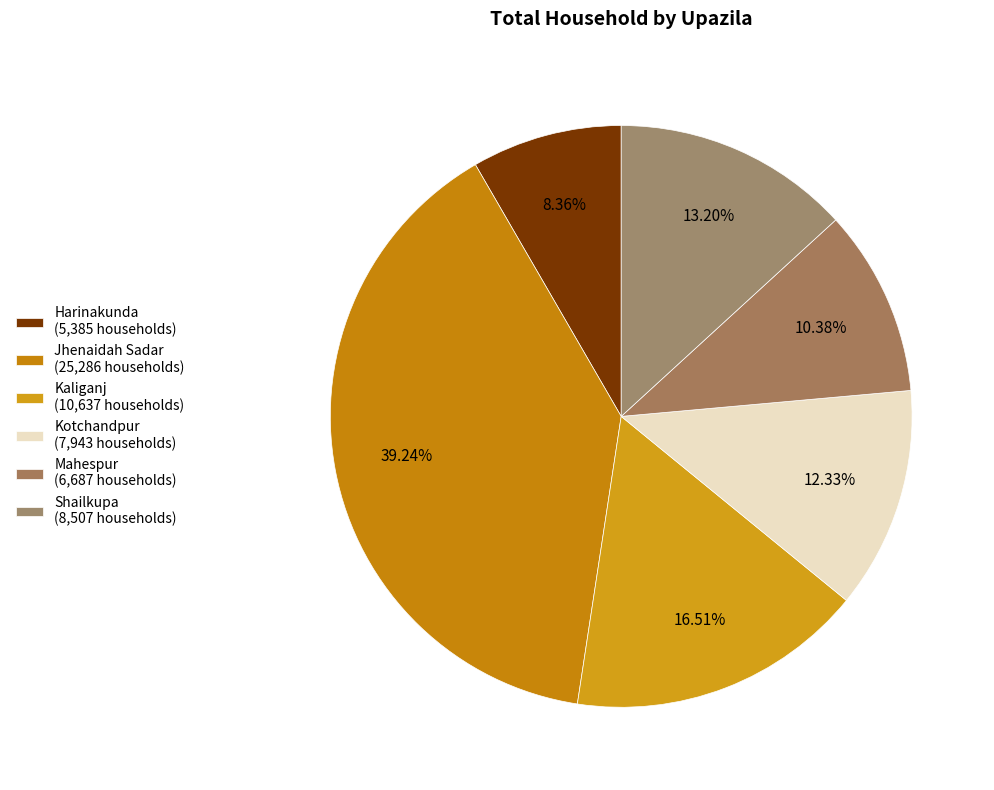

To the nearest percent, what percentage of the pie is Shailkupa?

13%